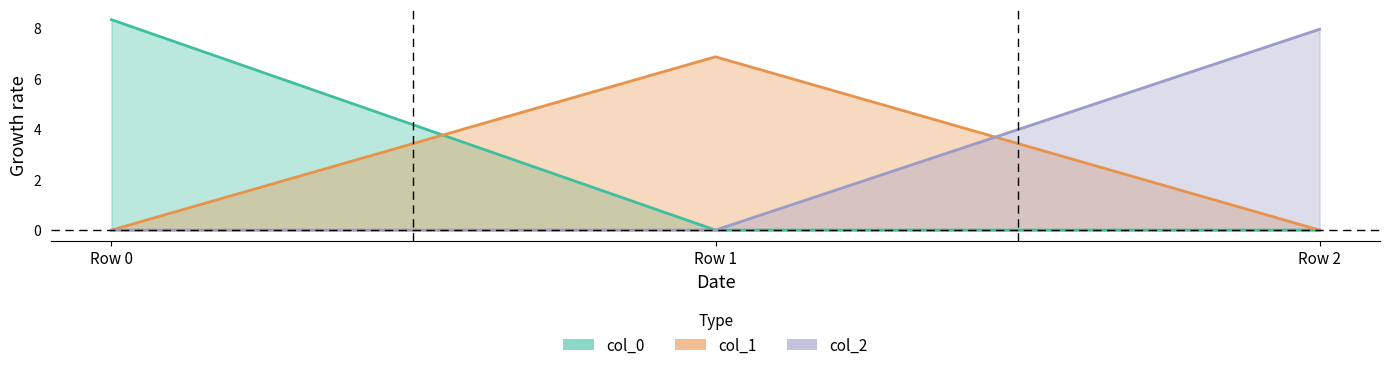

What is the average value of the col_2 series?

2.6